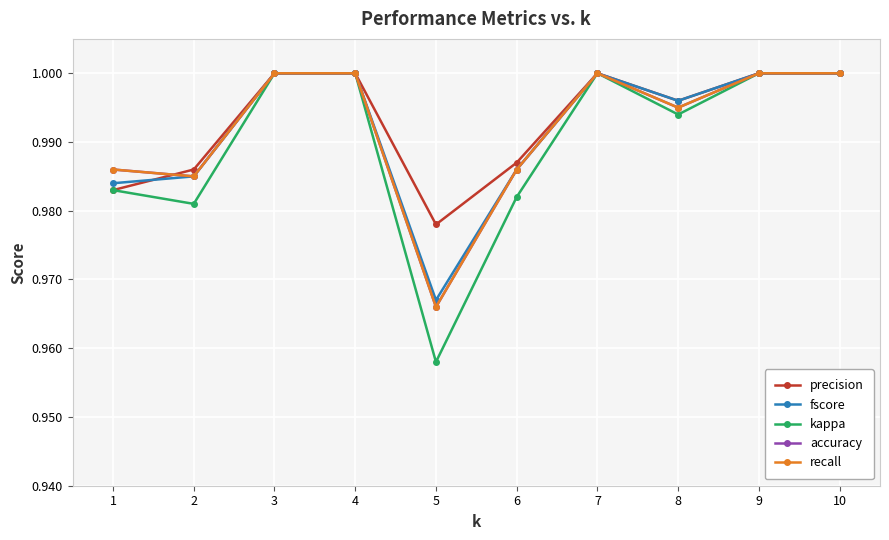

Does the chart have visible grid lines?

Yes